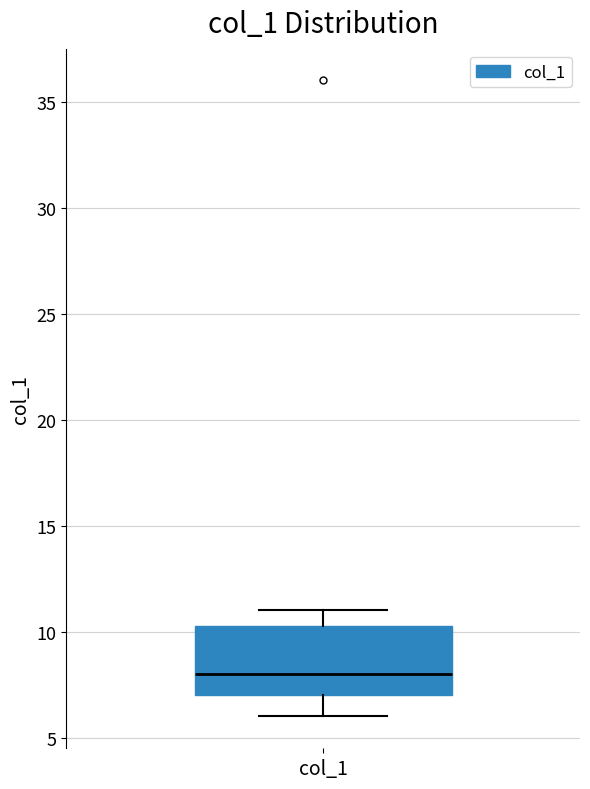

Read this box plot against the y-axis: the position of the median line, the range covered by the box, and the ends of both whiskers. The values are not printed on the chart, so give them approximately, as read against the axis.

median 8.0, box 7.0 to 10.5, whiskers 6.0 to 11.0